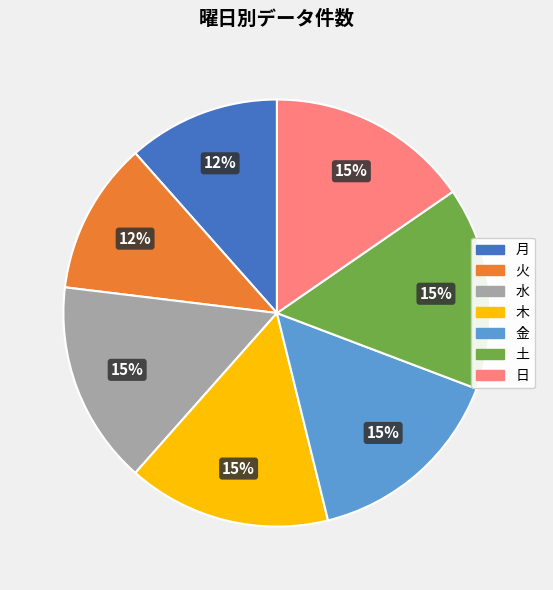

How many slices are in this pie chart?

7